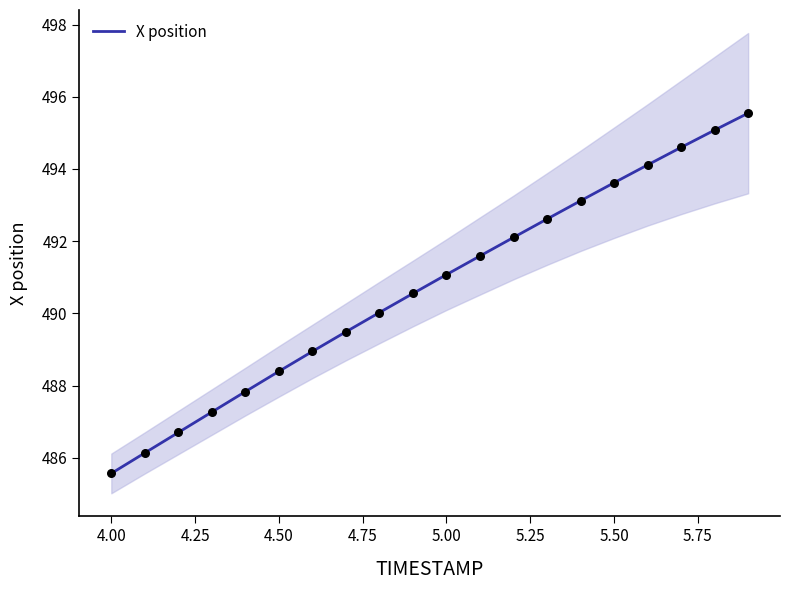

The value of X position at 4.50 is 488.4. True or false?

True